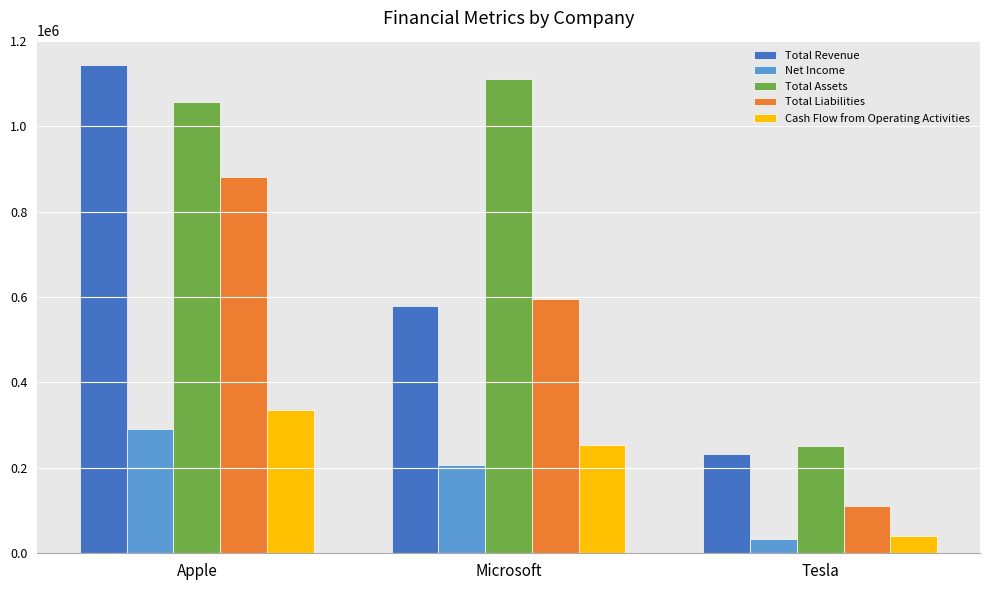

What is the greatest value displayed?

1143430